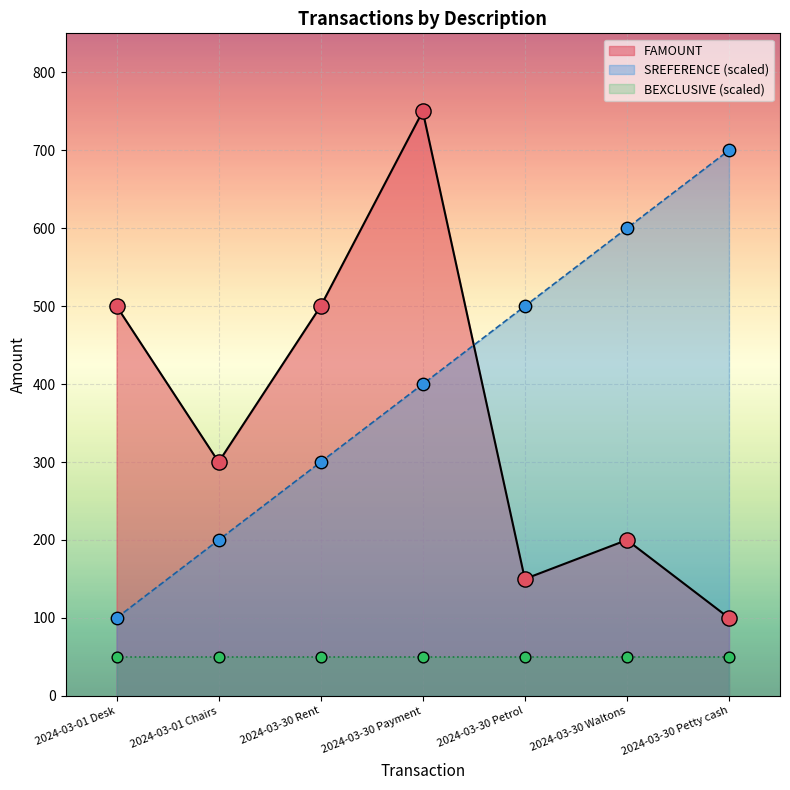

Which series contains the highest Y value?

FAMOUNT